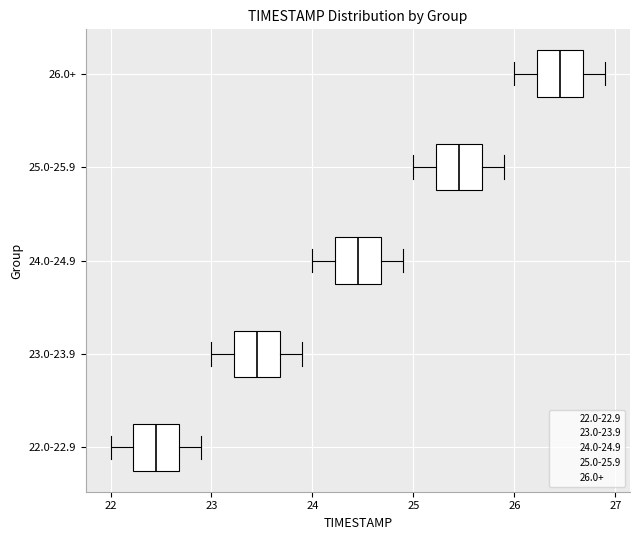

Where is the right edge of the box for 26.0+ on the x-axis? The values are not printed on the chart, so give them approximately, as read against the axis.

26.7